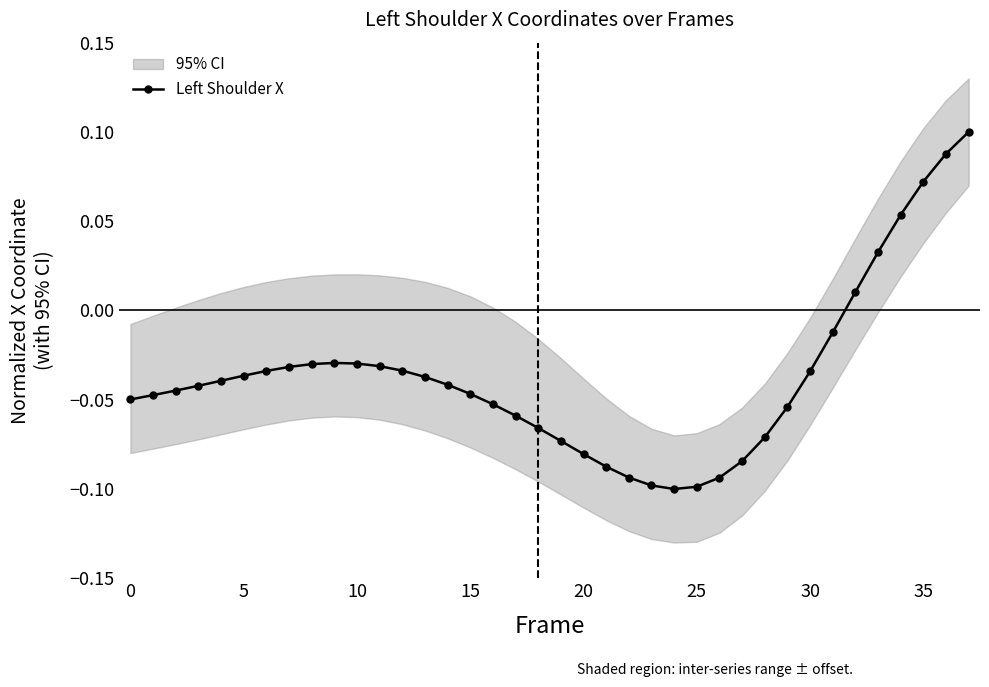

What is the change in value from 23 to 33?

+0.1